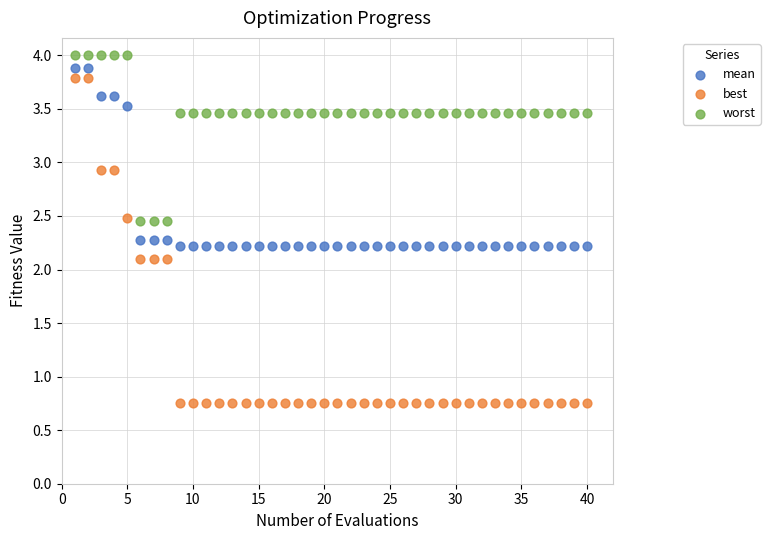

What are all the series names shown in the legend?

mean, best, worst